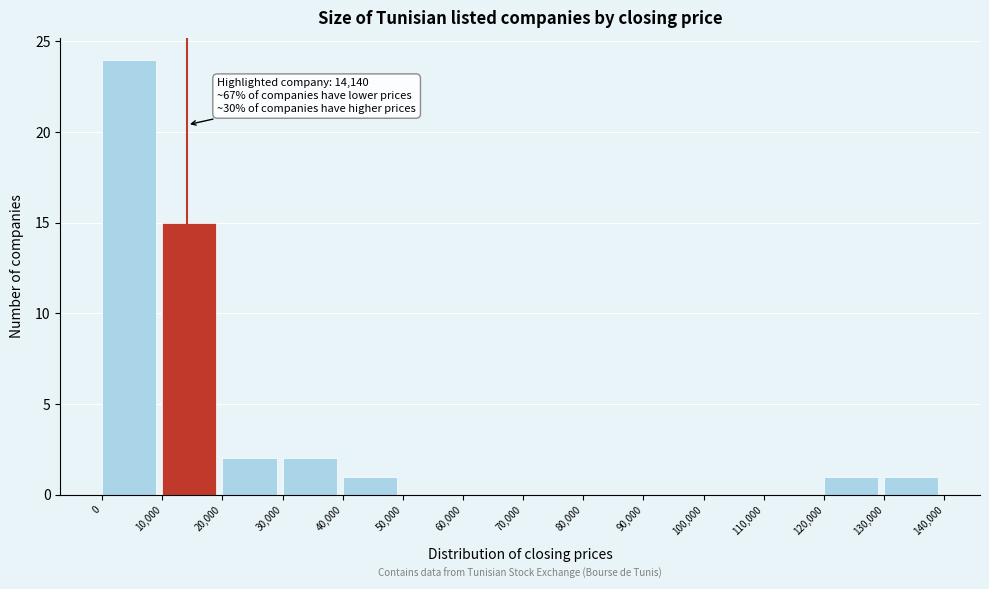

Which range on the x-axis has the tallest bar?

0 to 10,000